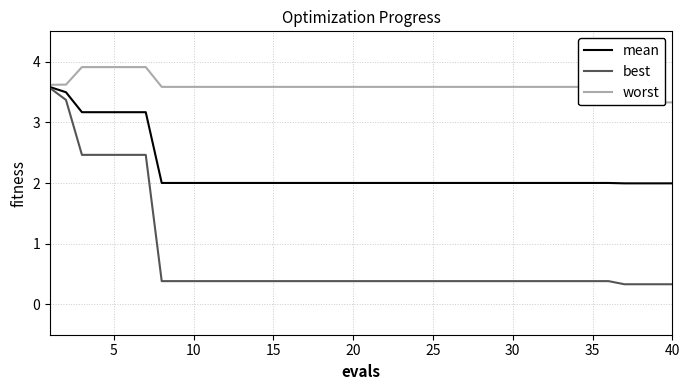

Which series has the largest range (max minus min)?

best